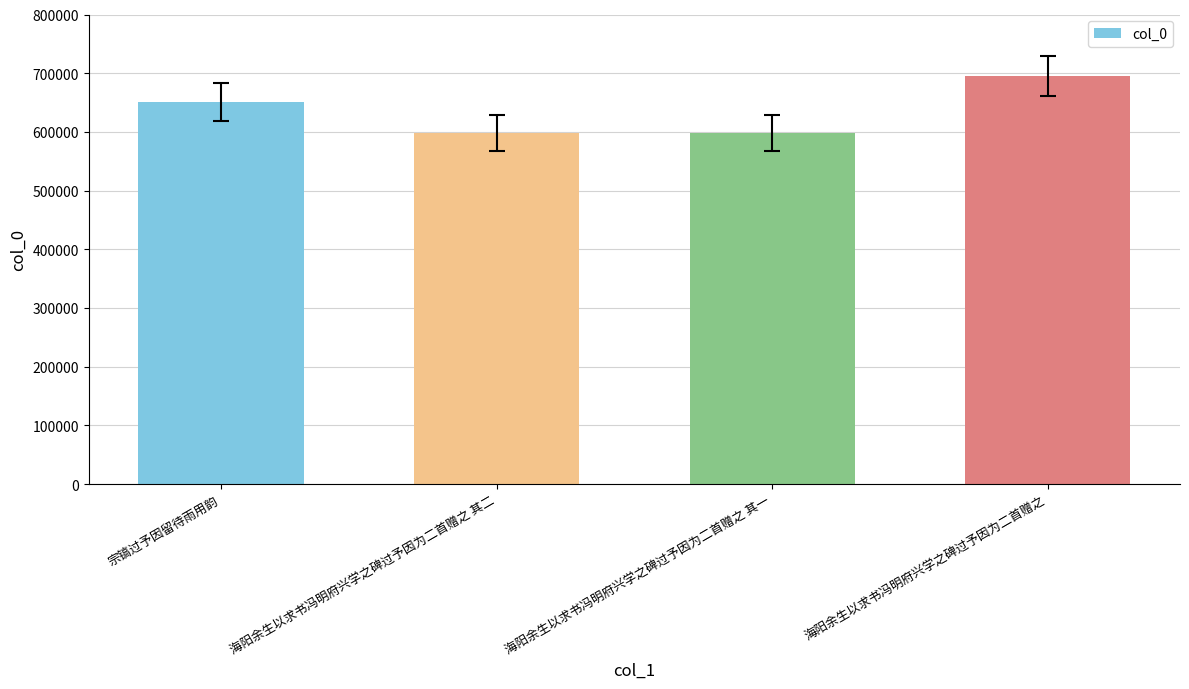

The value at 海阳余生以求书冯明府兴学之碑过予因为二首赠之 is 695117. True or false?

True